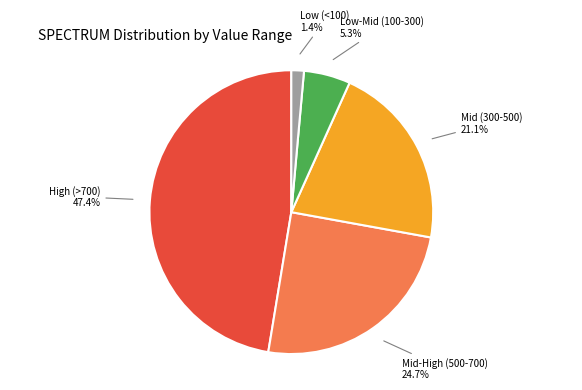

Is there a majority slice in this chart?

No